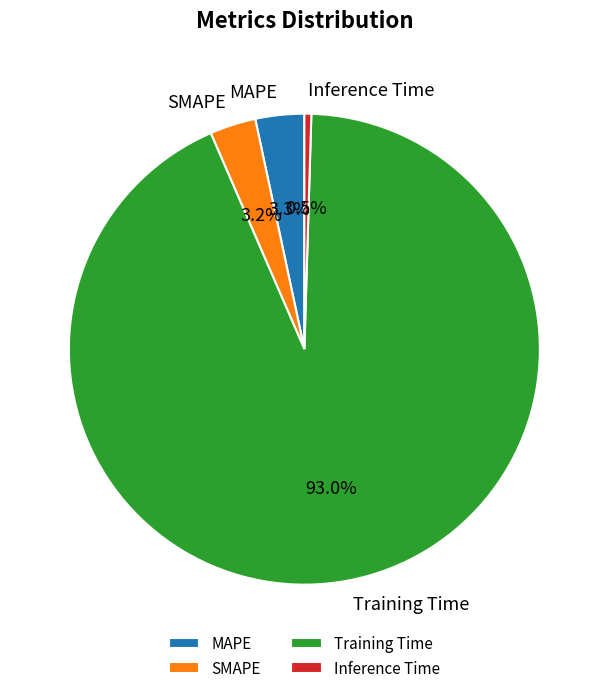

How many segments does this pie chart have?

4